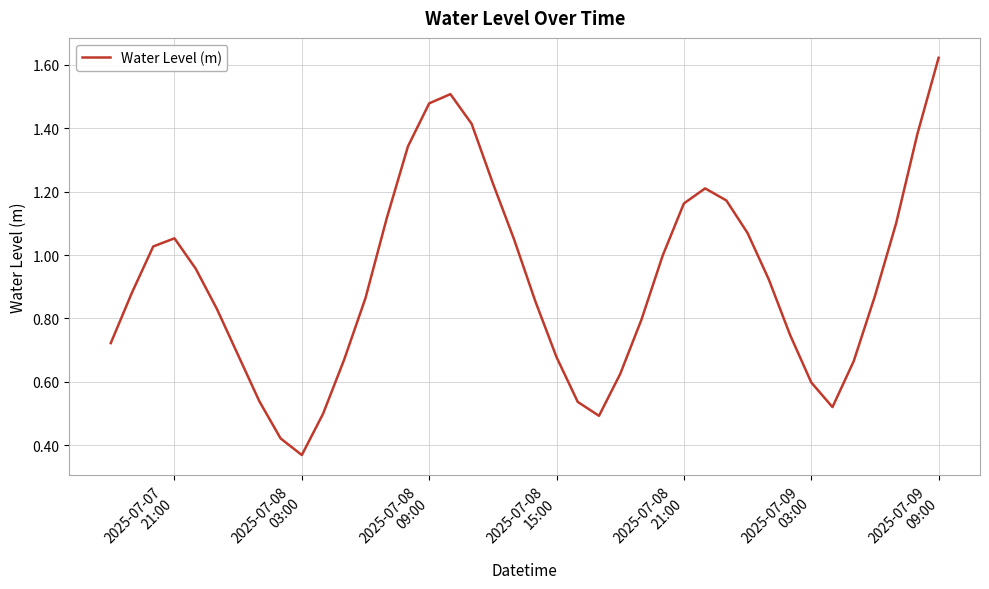

How many lines are shown in the chart?

1